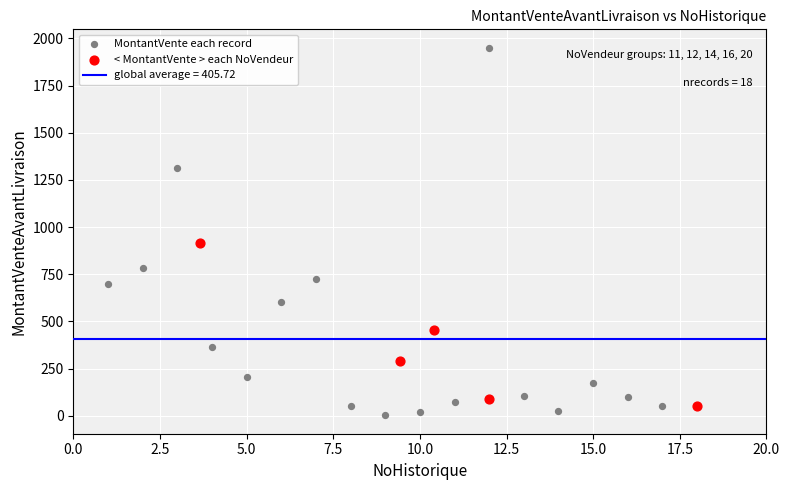

Which series has the widest spread of Y values?

MontantVente each record